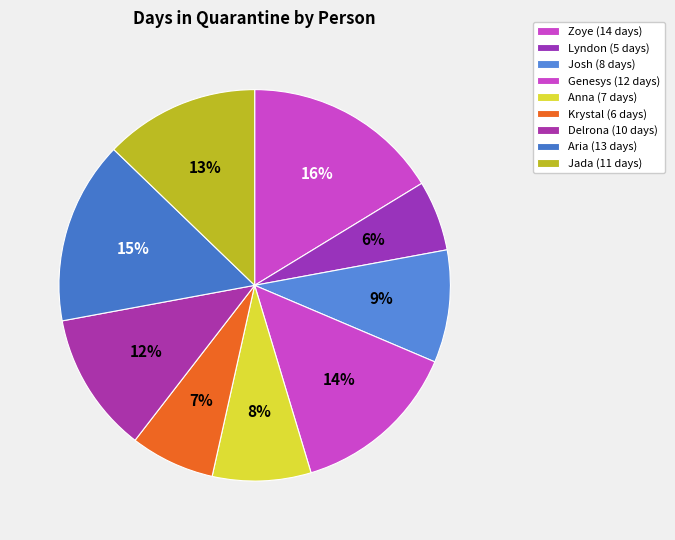

Is there any slice that represents more than half of the pie?

No